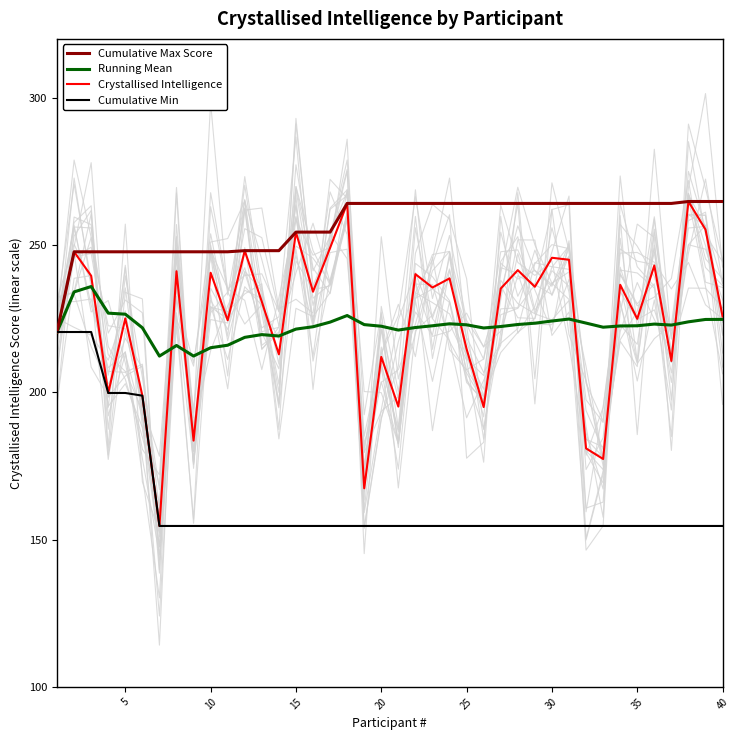

The value of Cumulative Max Score at 15 is 438.2. True or false?

False